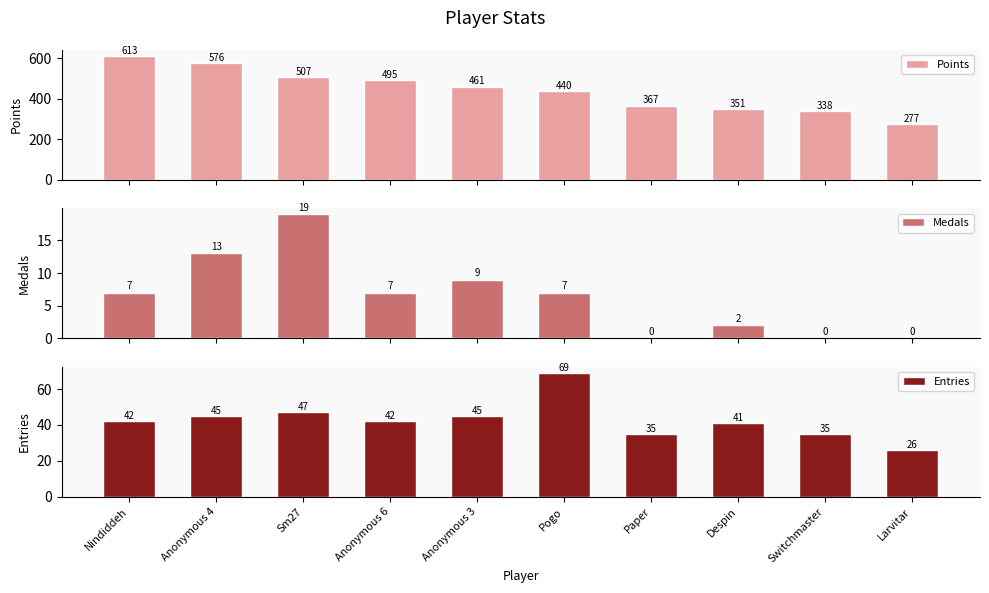

What is the sum of all Medals values?

64